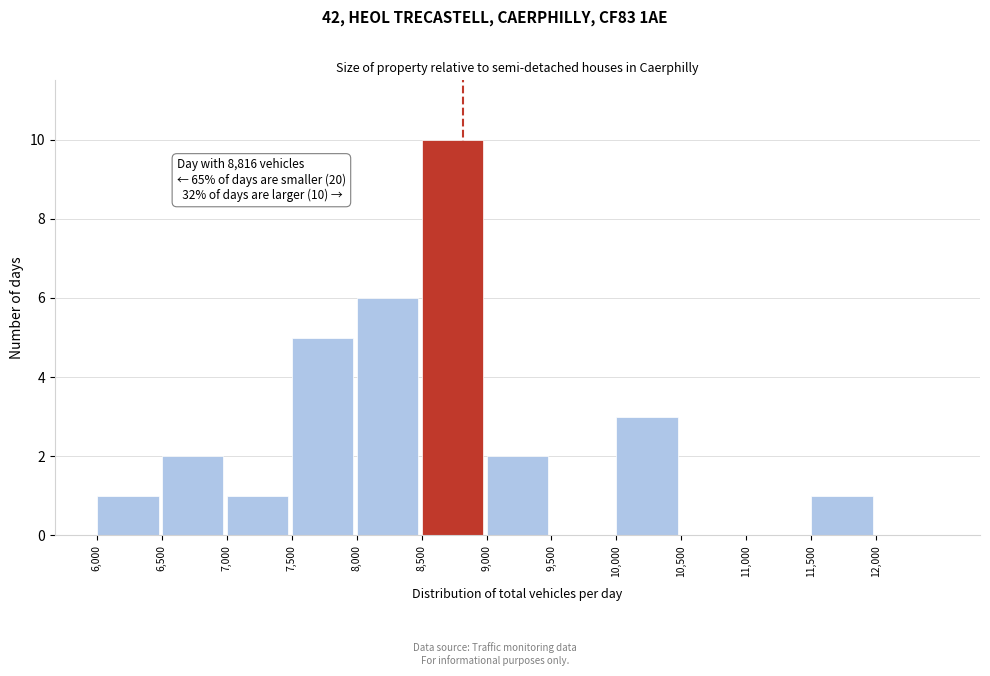

Which range on the x-axis has the tallest bar?

8500 to 9000